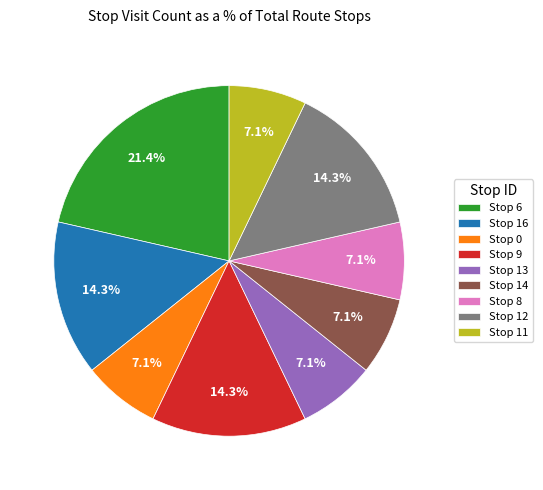

Approximately how many times larger is the value at Stop 9 compared to Stop 0?

2.0